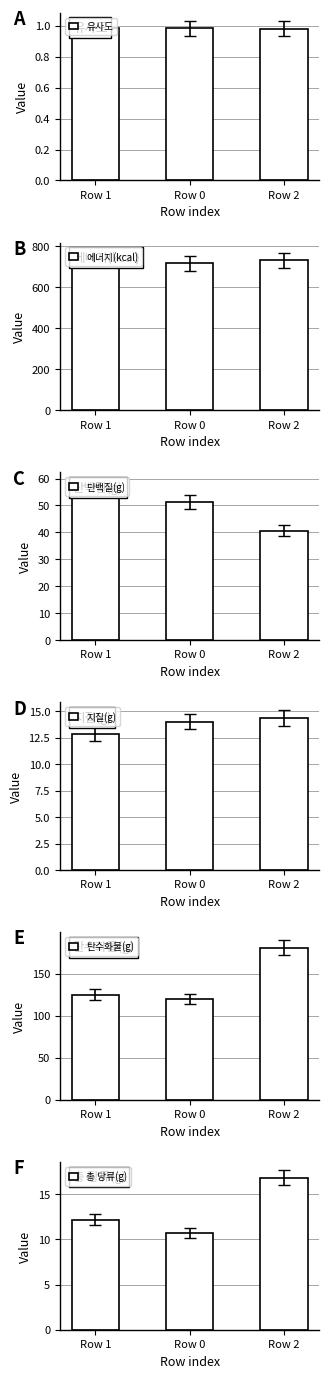

At which category does the chart reach its peak across all series?

Row 1